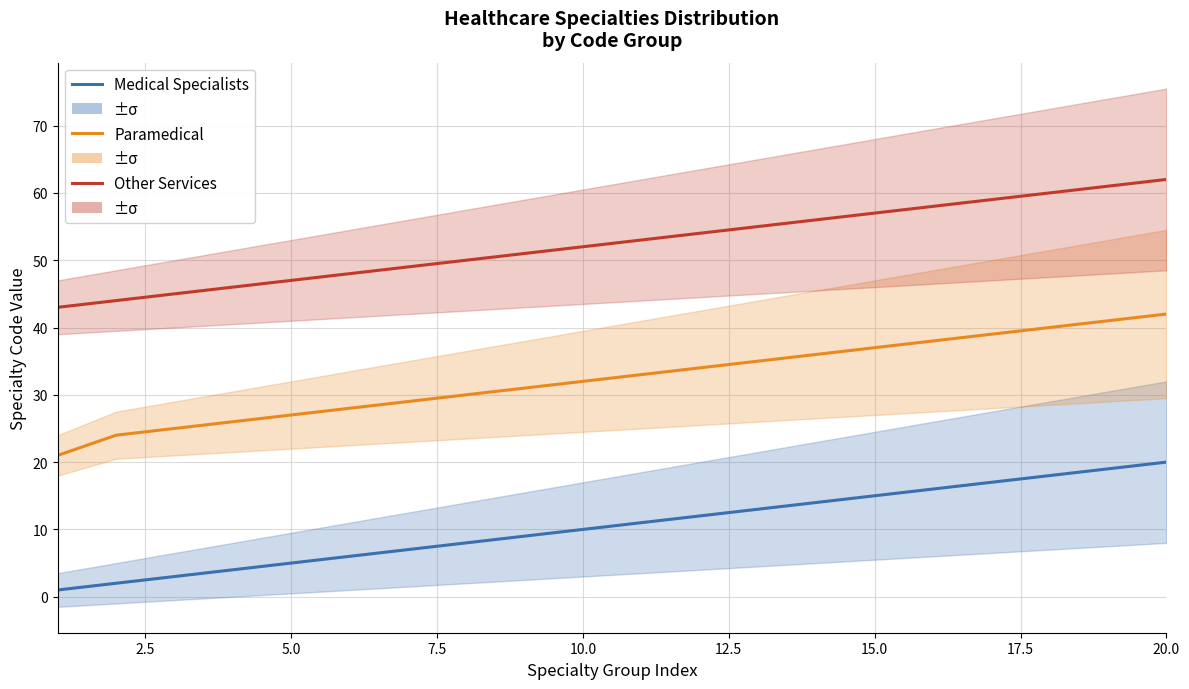

Is this an area chart (filled region under the line)?

No